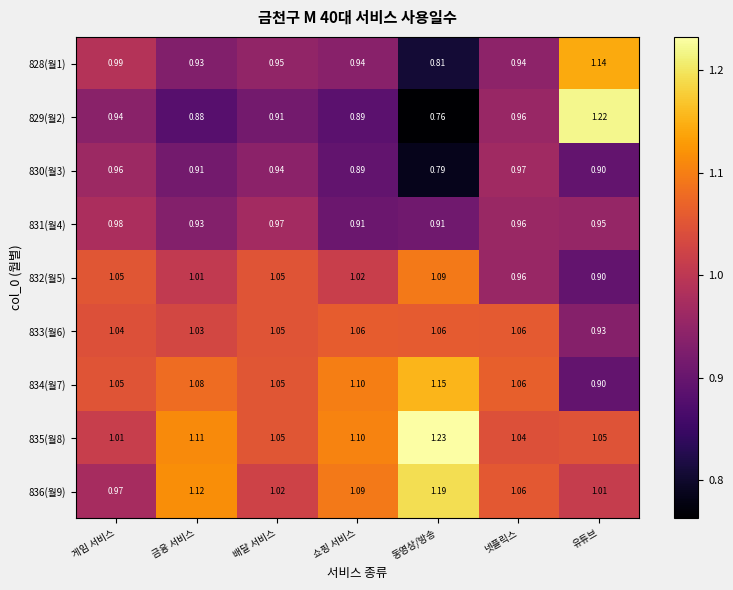

Which category has the highest value in the 831(월4) series?

게임 서비스